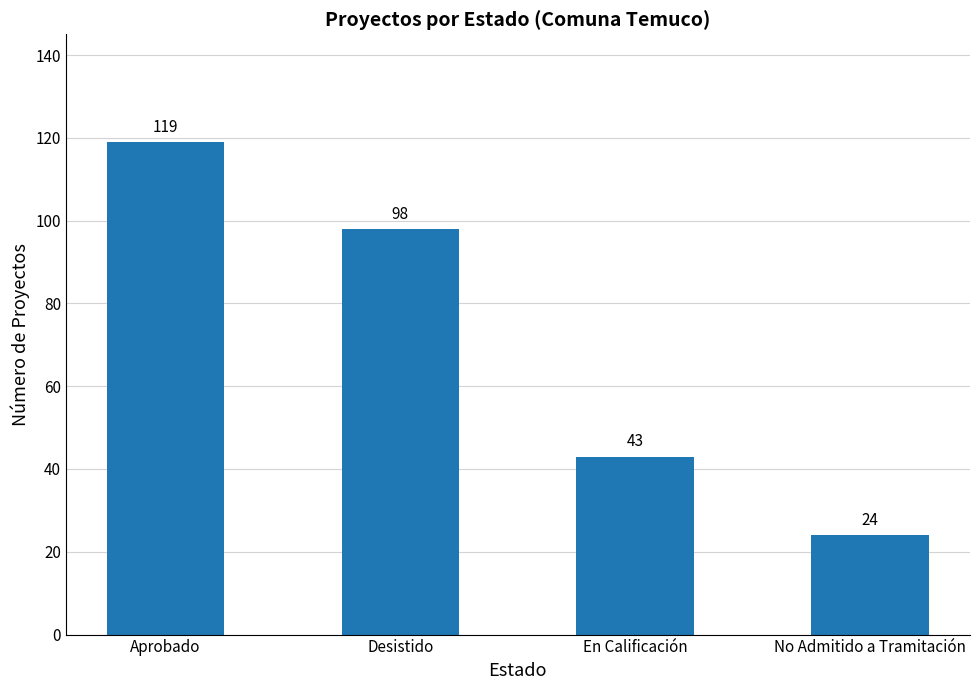

Rank the categories by value from highest to lowest.

Aprobado, Desistido, En Calificación, No Admitido a Tramitación